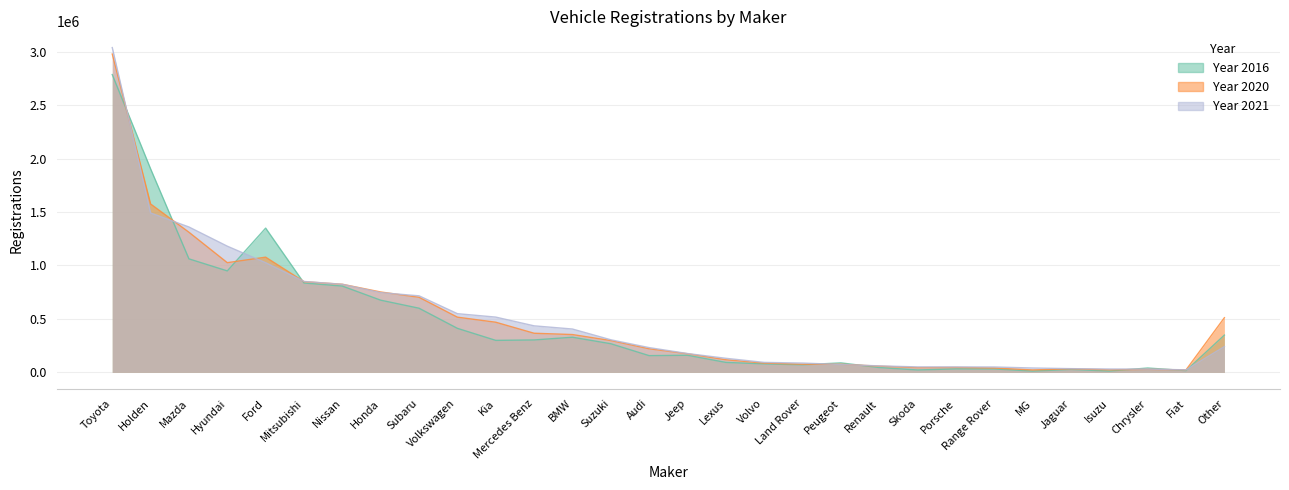

The value of Year 2021 at Skoda is 50959. True or false?

True